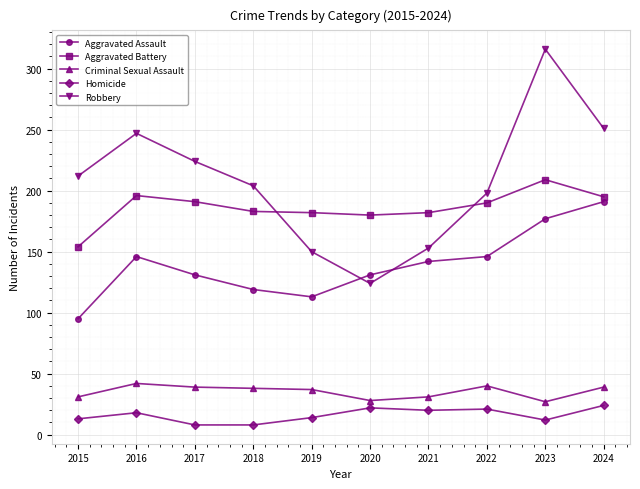

Rank the series at 2021 from lowest to highest value.

Homicide, Criminal Sexual Assault, Aggravated Assault, Robbery, Aggravated Battery